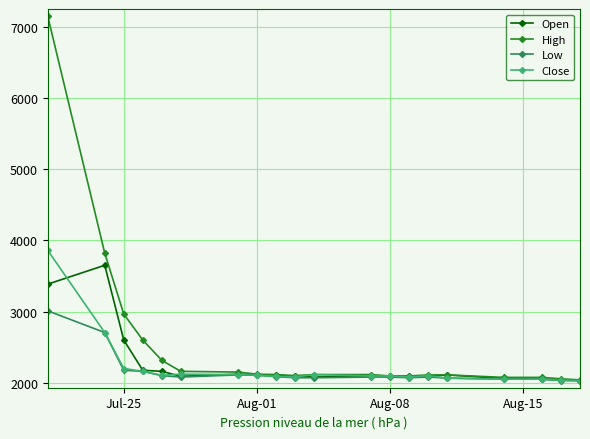

What is the average value of the Low series?

2160